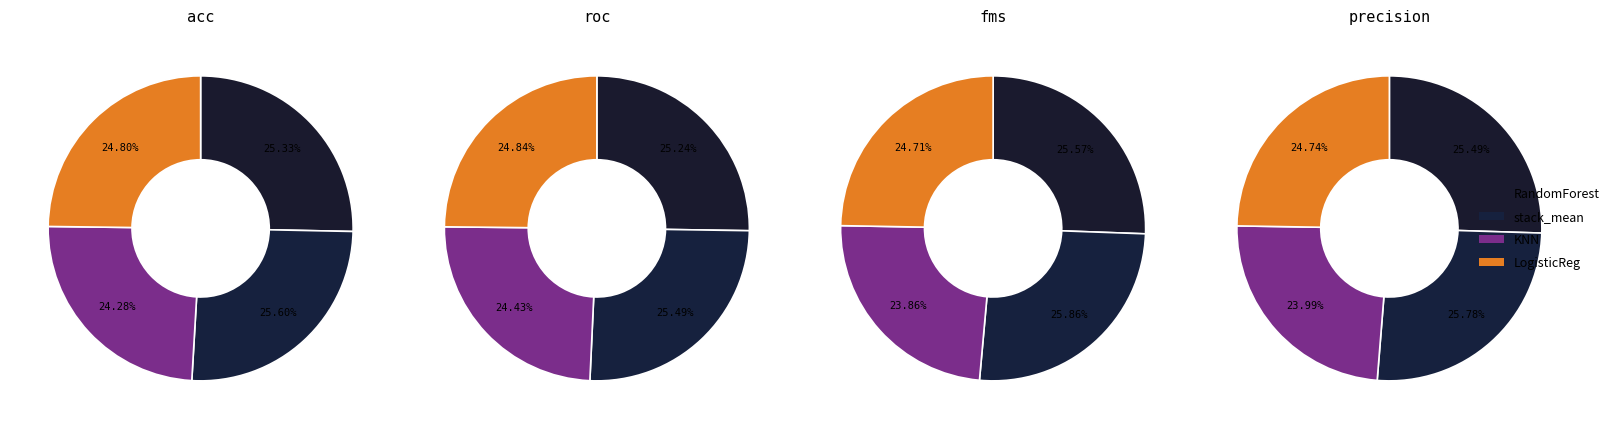

What percentage is NOT represented by fms?

76.6%